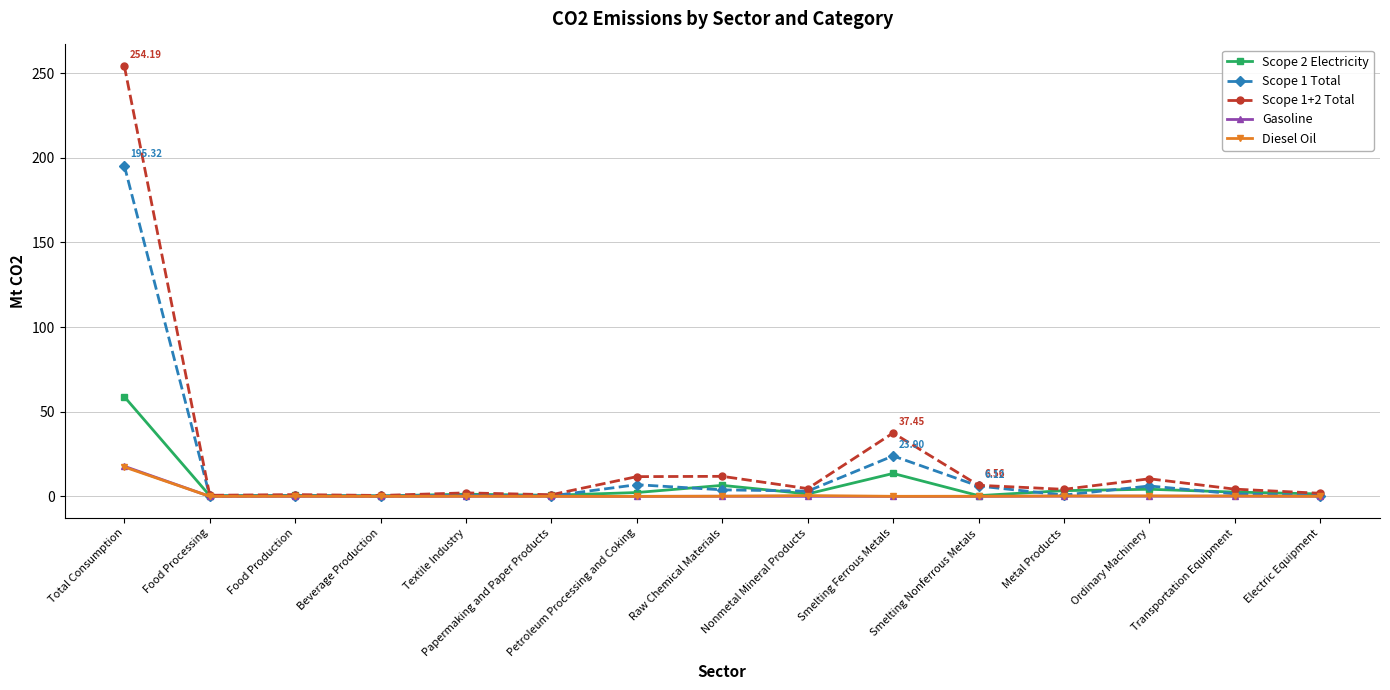

Which category has the highest value in the Scope 1 Total series?

Total Consumption